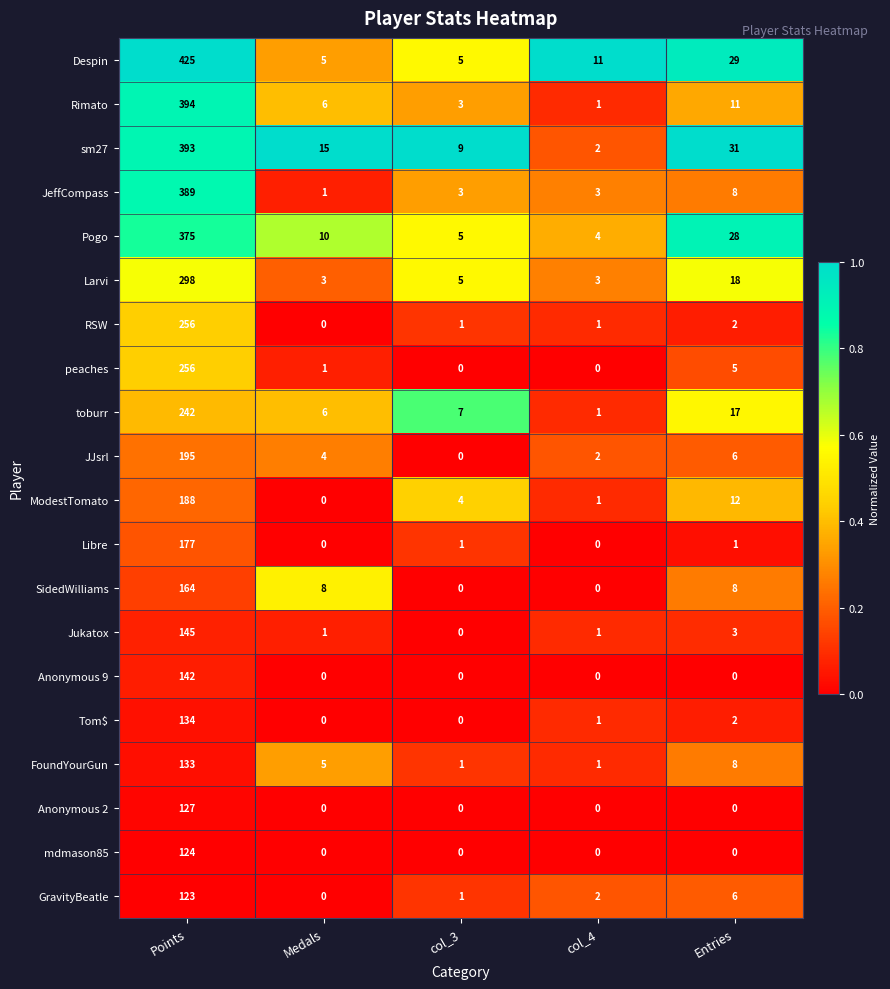

Which category has the lowest value in the GravityBeatle series?

Medals